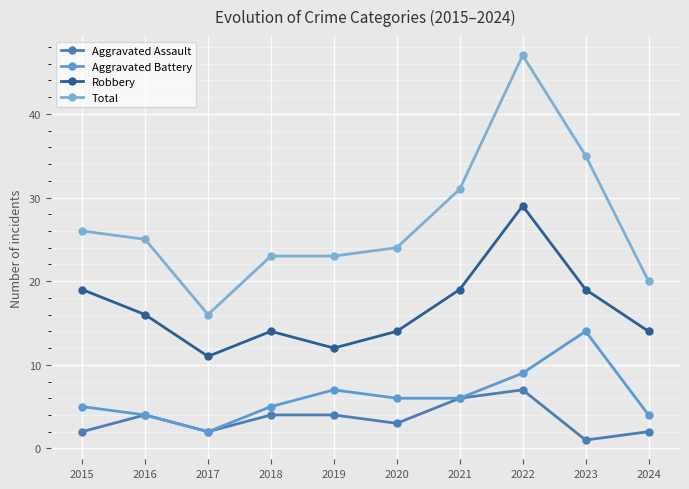

How many lines are shown in the chart?

4